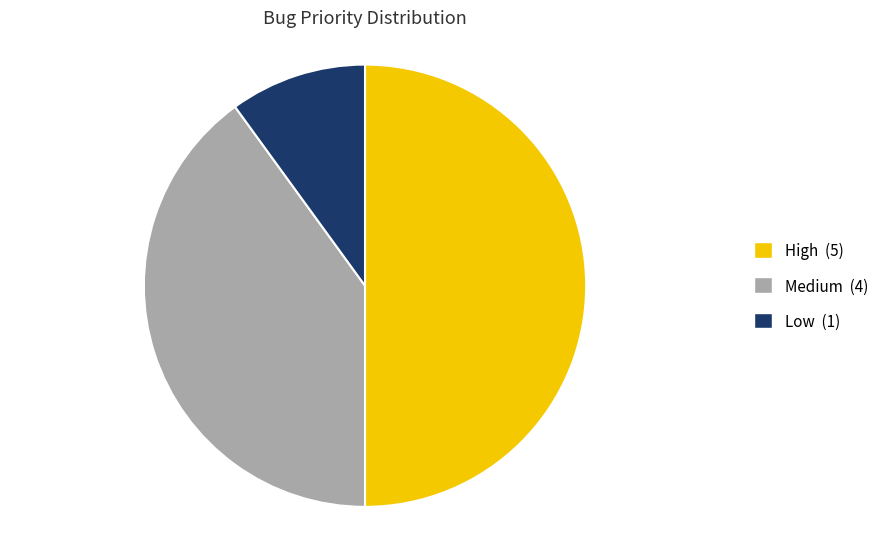

Combined, do High (5) and Medium (4) account for over 50%?

Yes